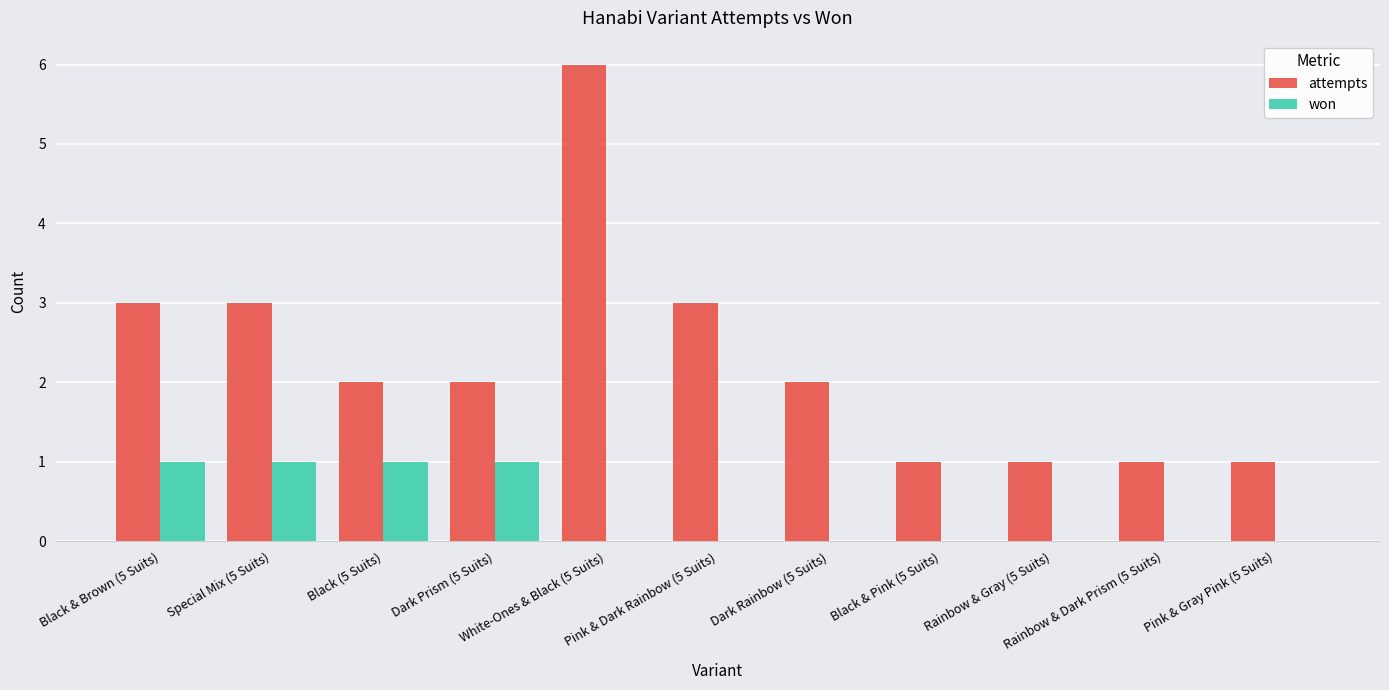

The attempts series shows 4 at Pink & Dark Rainbow (5 Suits). True or false?

False